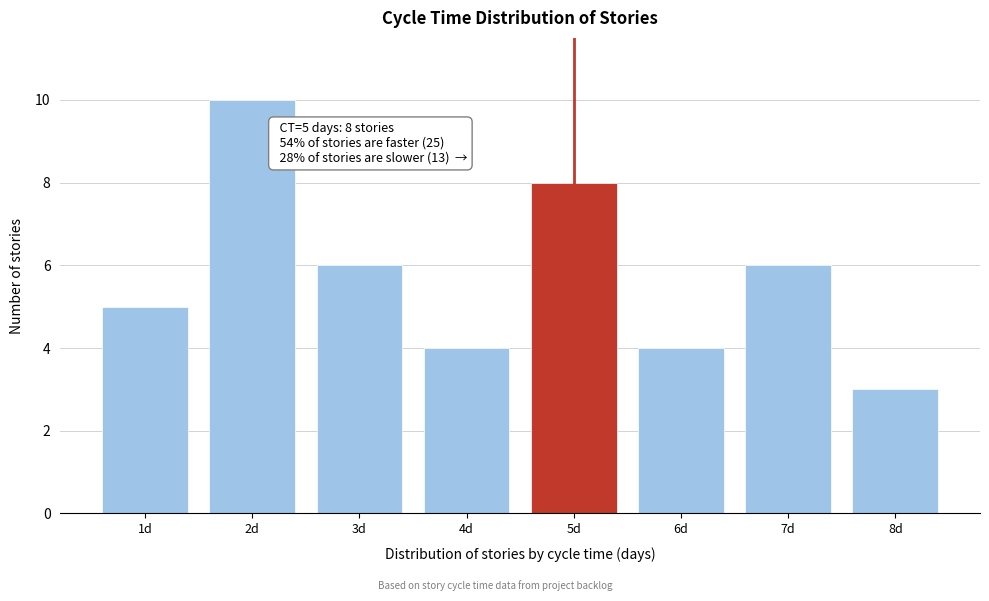

Reading left to right, extract all data points from this chart.

1d=5	2d=10	3d=6	4d=4	5d=8	6d=4	7d=6	8d=3